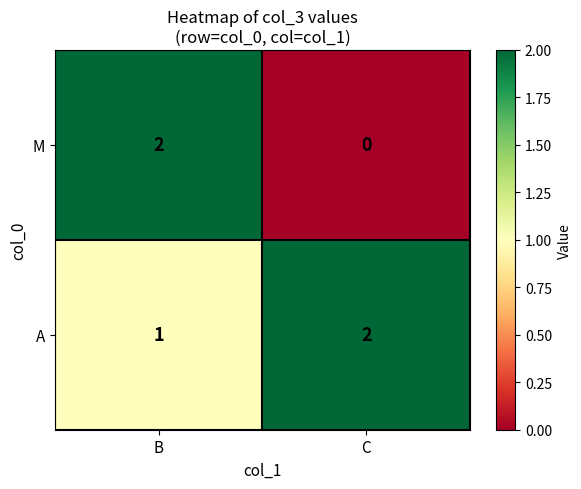

Which series has the largest total across all categories?

A